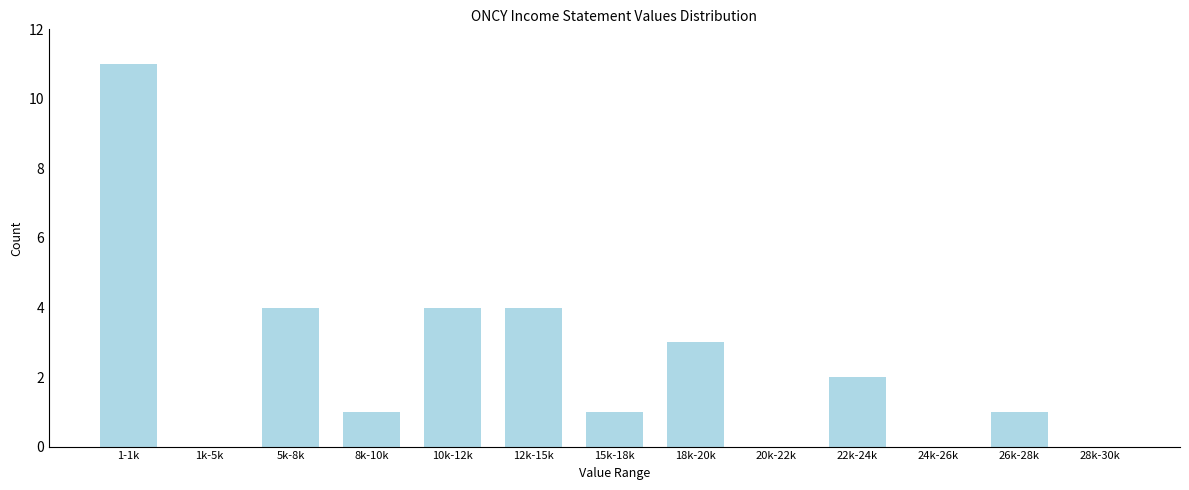

Reading left to right, what are all the values shown in this chart?

1-1k=11	1k-5k=0	5k-8k=4	8k-10k=1	10k-12k=4	12k-15k=4	15k-18k=1	18k-20k=3	20k-22k=0	22k-24k=2	24k-26k=0	26k-28k=1	28k-30k=0